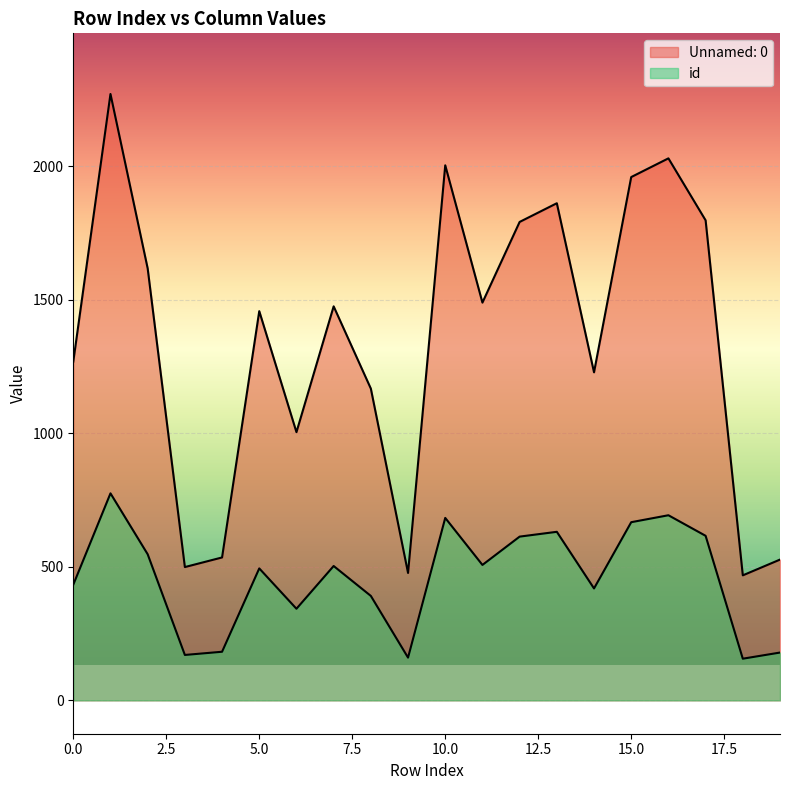

What is the total value across all series at 6?

1347